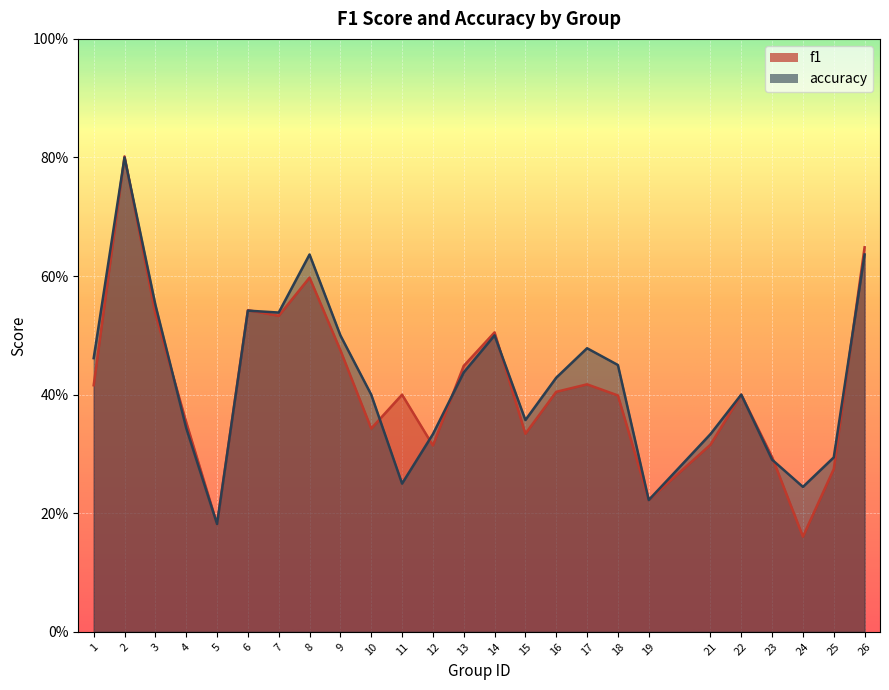

Reading right to left, extract all data points from this chart.

f1: 0.6	0.3	0.2	0.3	0.4	0.3	0.2	0.4	0.4	0.4	0.3	0.5	0.4	0.3	0.4	0.3	0.5	0.6	0.5	0.5	0.2	0.4	0.5	0.8	0.4
accuracy: 0.6	0.3	0.2	0.3	0.4	0.3	0.2	0.5	0.5	0.4	0.4	0.5	0.4	0.3	0.2	0.4	0.5	0.6	0.5	0.5	0.2	0.3	0.6	0.8	0.5